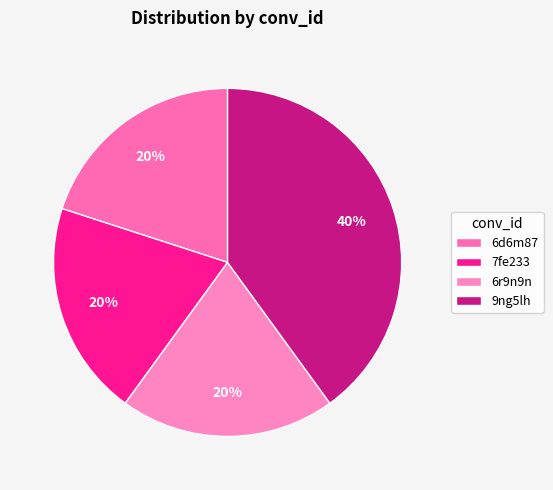

How many segments does this pie chart have?

4